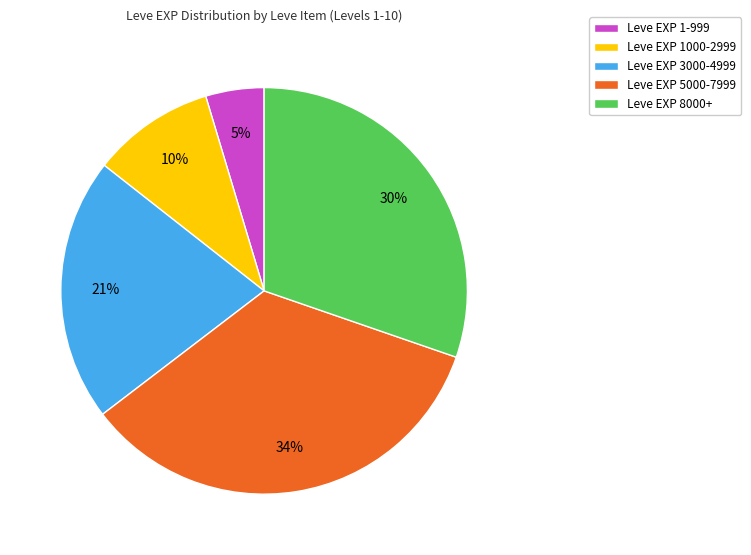

Between Leve EXP 1000-2999 and Leve EXP 8000+, which is larger?

Leve EXP 8000+